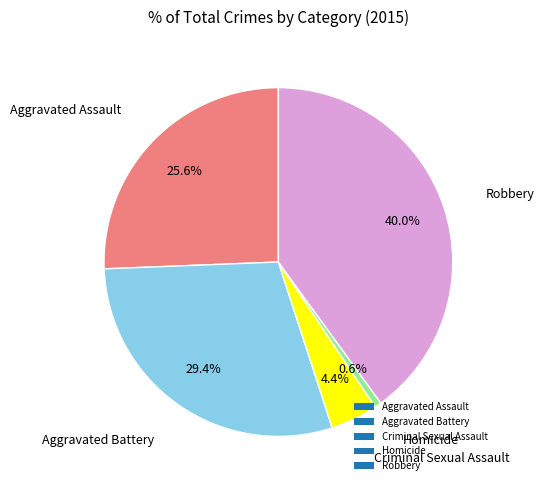

To the nearest percent, what is the combined percentage of Homicide and Criminal Sexual Assault?

5%